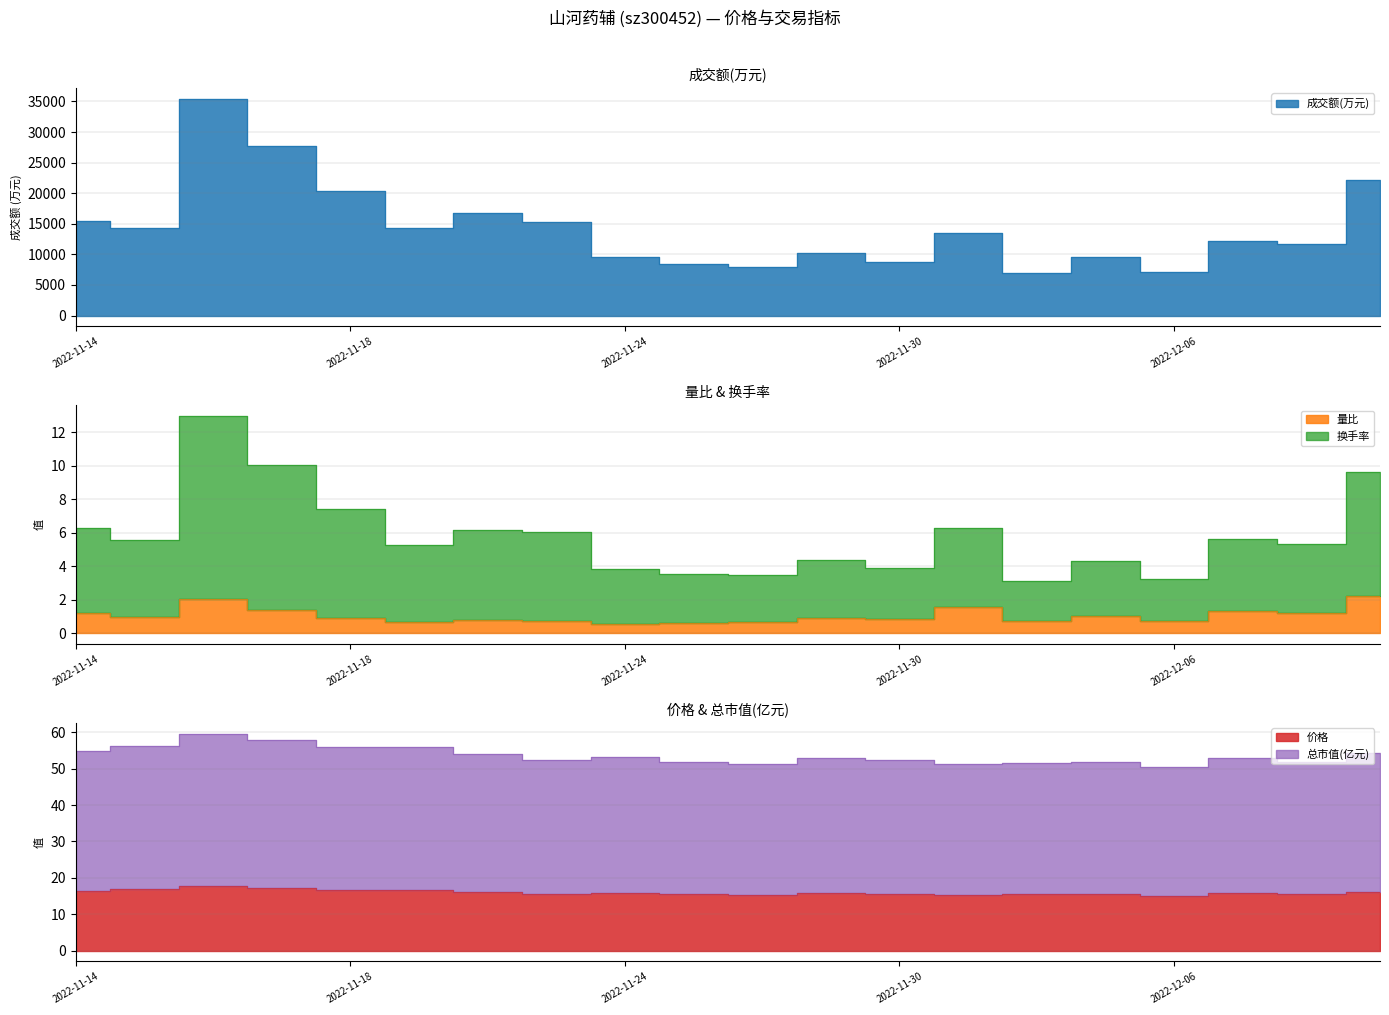

Reading right to left, list all the values displayed in this chart.

成交额(万元): 22172.0	11759.0	12218.0	7128.0	9509.0	6878.0	13439.0	8791.0	10191.0	8002.0	8442.0	9617.0	15309.0	16721.0	14313.0	20362.0	27706.0	35471.0	14230.0	15456.0
量比: 2.2	1.2	1.3	0.7	1.0	0.7	1.5	0.8	0.9	0.7	0.6	0.5	0.7	0.8	0.6	0.9	1.4	2.1	1.0	1.2
换手率: 9.6	5.3	5.6	3.2	4.3	3.1	6.3	3.9	4.4	3.4	3.5	3.8	6.0	6.2	5.2	7.4	10.0	13.0	5.6	6.3
价格: 16.2	15.5	15.8	15.1	15.5	15.4	15.4	15.6	15.8	15.3	15.5	15.9	15.7	16.1	16.7	16.7	17.3	17.8	16.8	16.4
总市值(亿元): 54.2	51.9	52.8	50.5	51.9	51.5	51.4	52.3	52.9	51.2	51.9	53.3	52.5	54.0	55.9	55.9	57.8	59.6	56.3	54.9